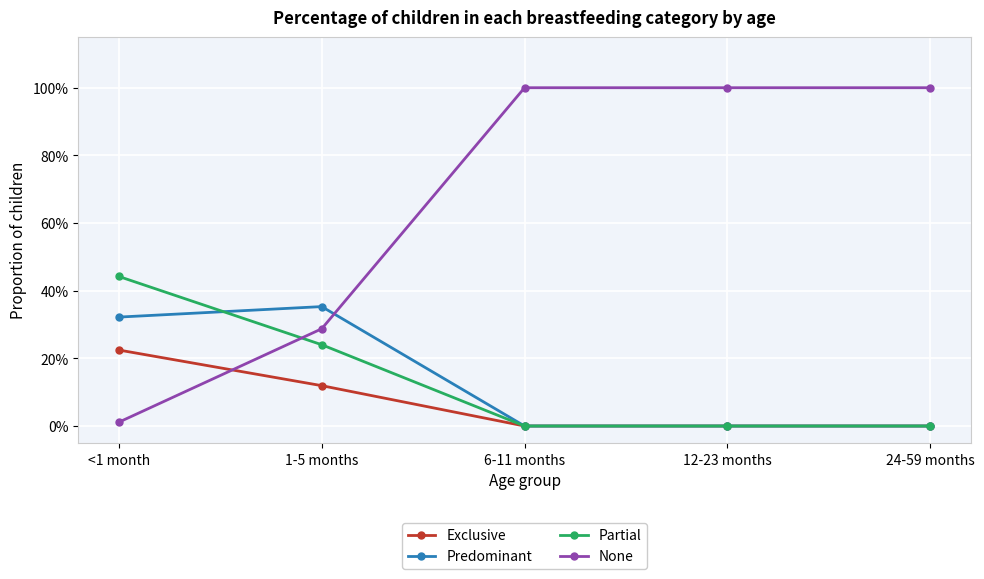

Does the chart display data point markers on the line(s)?

Yes